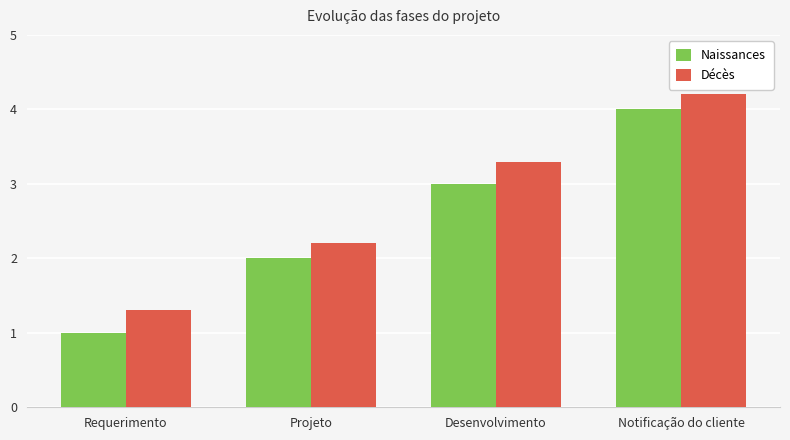

Reading left to right, what are all the values shown in this chart?

Naissances: Requerimento=1.0	Projeto=2.0	Desenvolvimento=3.0	Notificação do cliente=4.0
Décès: Requerimento=1.3	Projeto=2.2	Desenvolvimento=3.3	Notificação do cliente=4.2